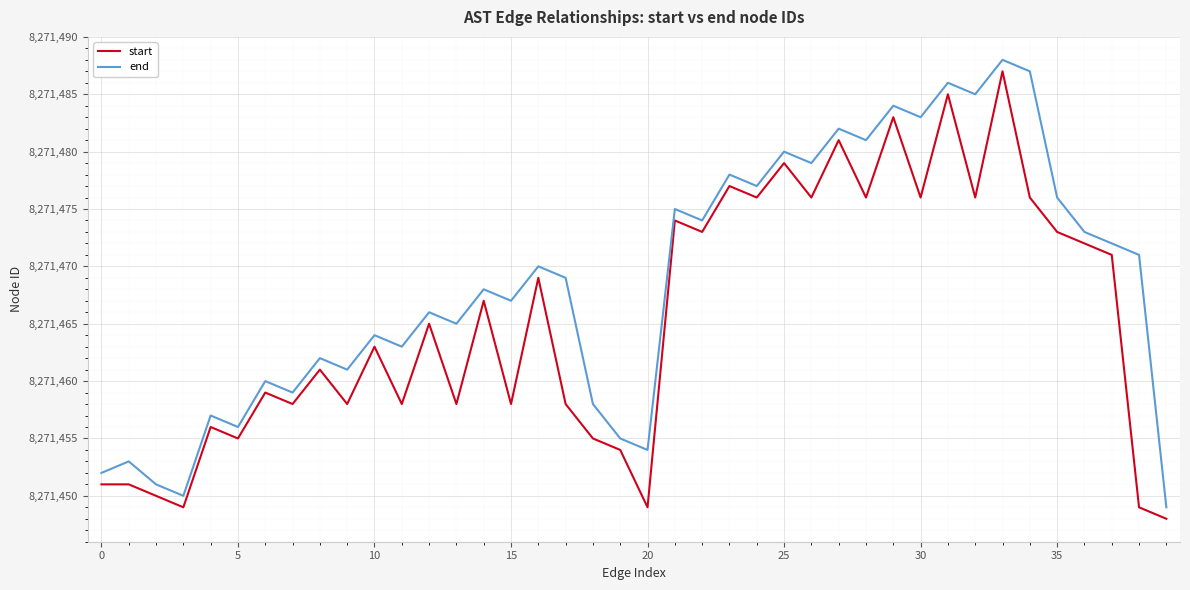

Which series has the largest total across all categories?

end